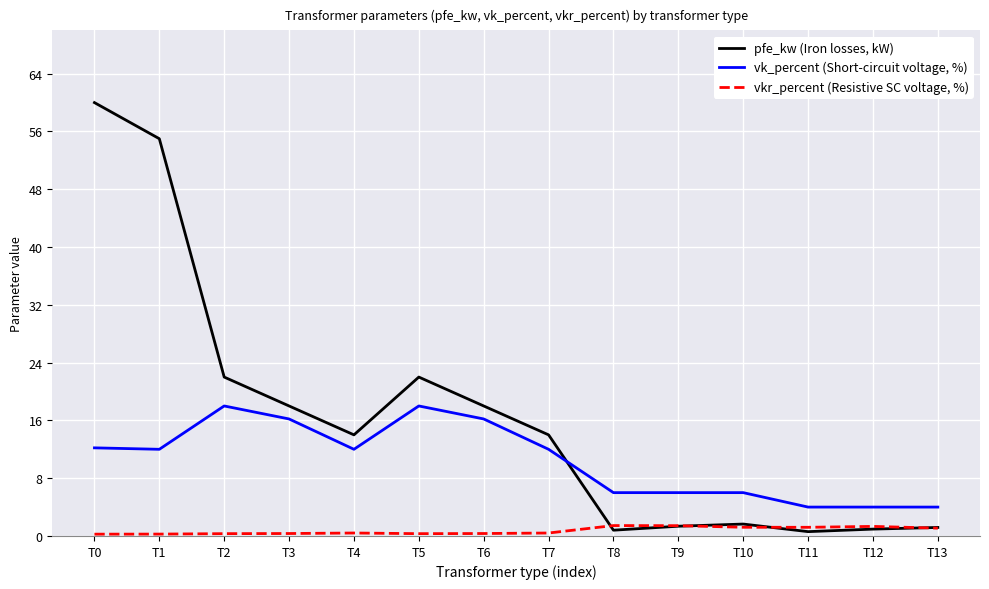

What is the maximum value for pfe_kw (Iron losses, kW)?

60.0